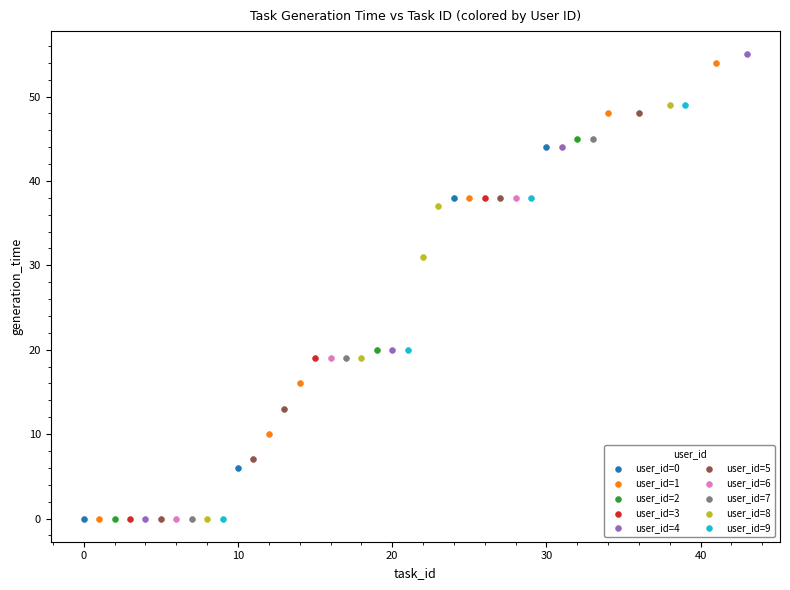

What are all the series names shown in the legend?

user_id=0, user_id=1, user_id=2, user_id=3, user_id=4, user_id=5, user_id=6, user_id=7, user_id=8, user_id=9